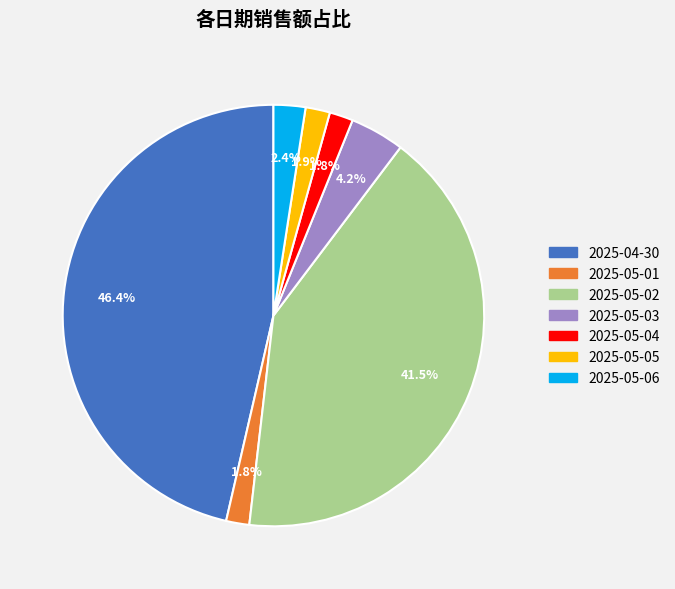

Count the number of slices in the pie.

7